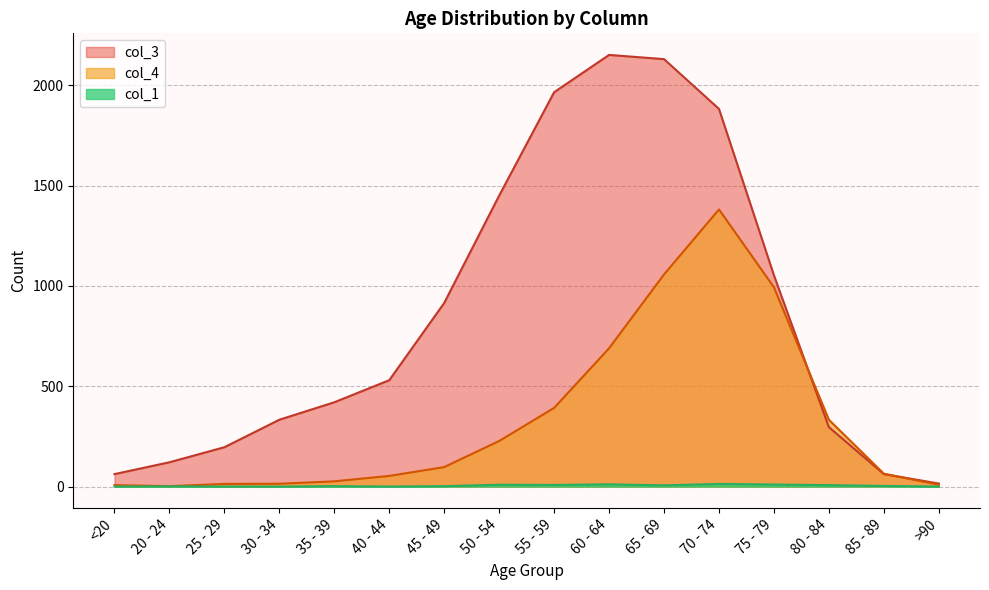

Which has a higher value, <20 or 80 - 84?

80 - 84